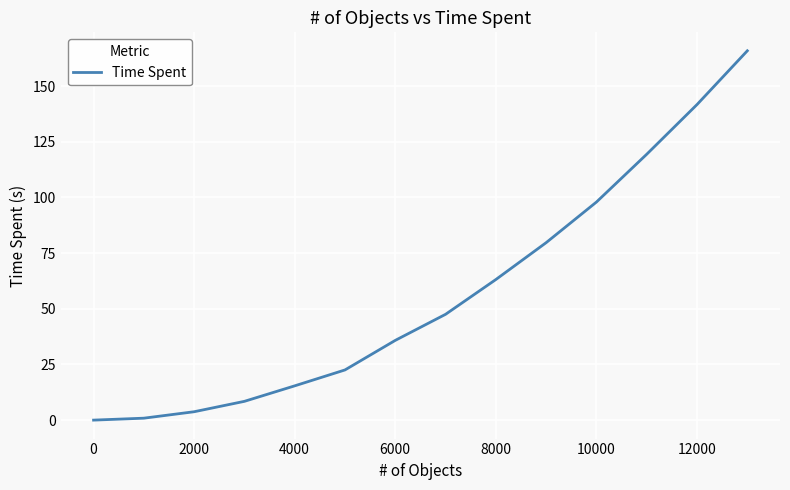

Count the number of values greater than 47.

7